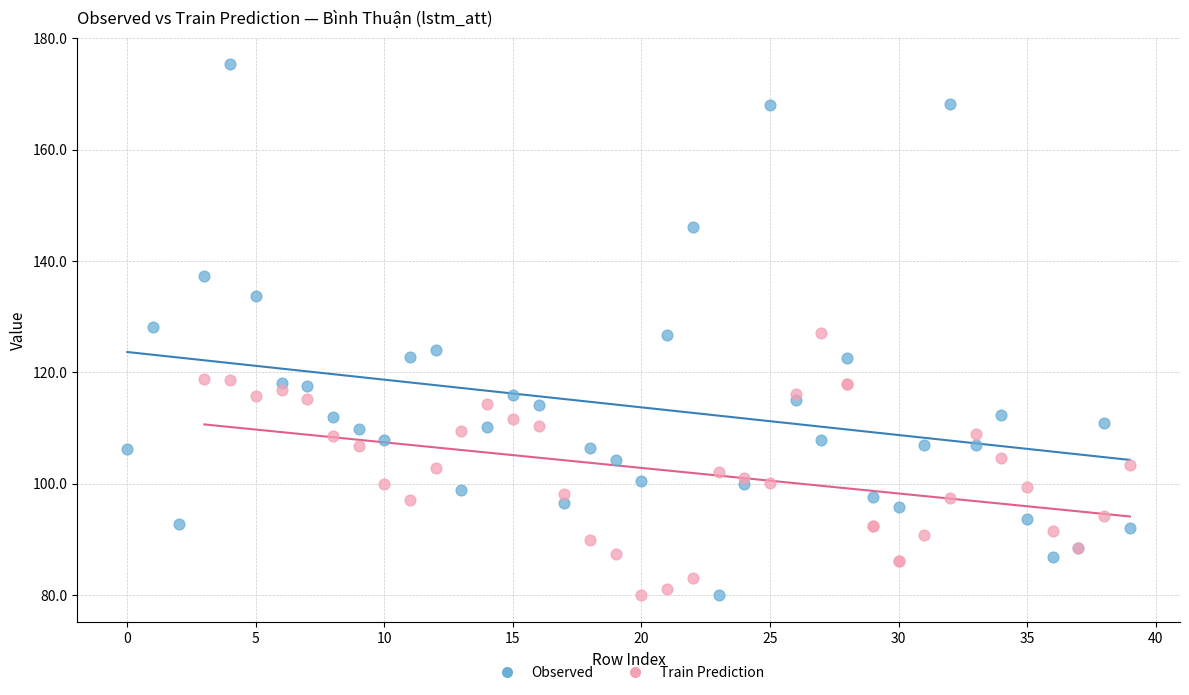

Which series has the widest spread of Y values?

Observed